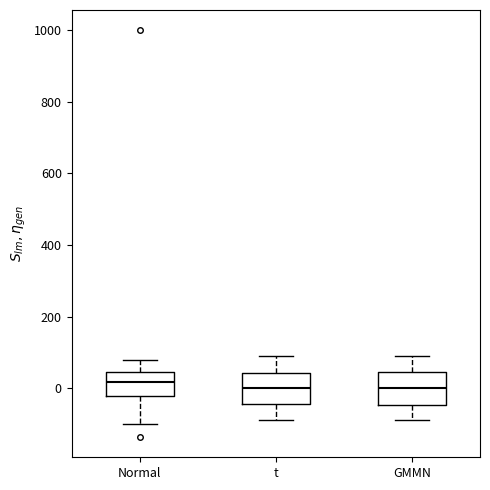

Reading left to right, transcribe this box plot: for each box, give where its median line is, the range the box spans, and where its two whiskers end, as read against the y-axis. The values are not printed on the chart, so give them approximately, as read against the axis.

Normal: median 20, box -20 to 40, whiskers -100 to 80
t: median 0, box -40 to 40, whiskers -80 to 80
GMMN: median 0, box -40 to 40, whiskers -80 to 80